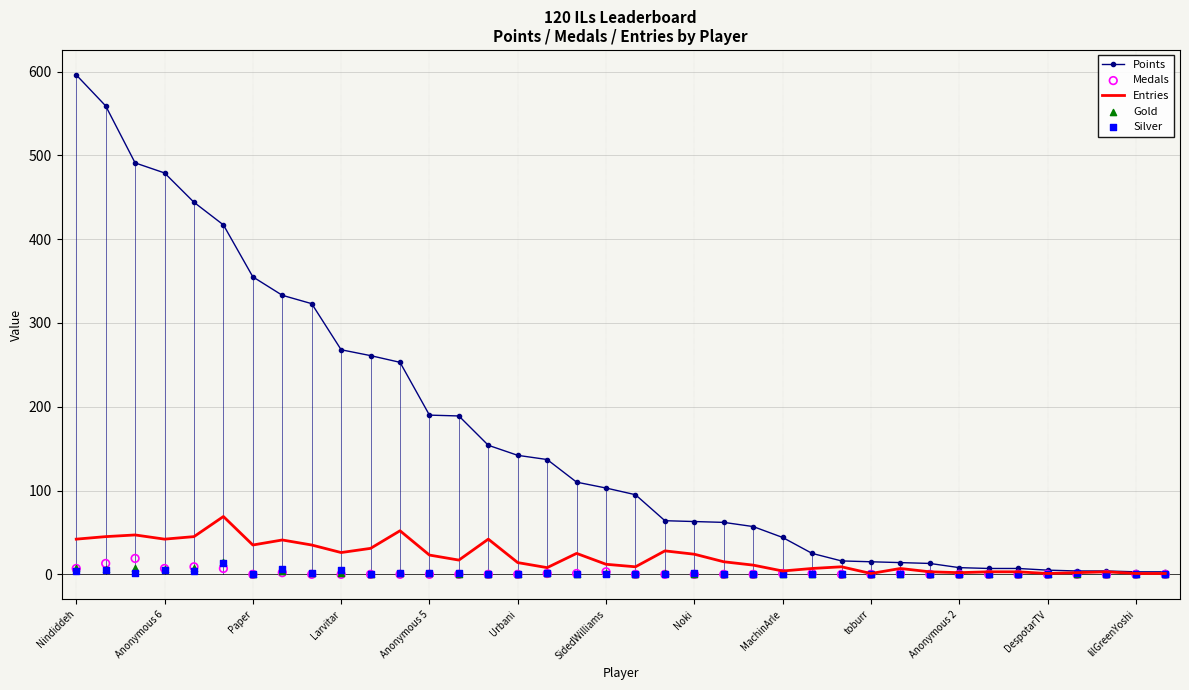

At how many categories does at least one series exceed 519?

2